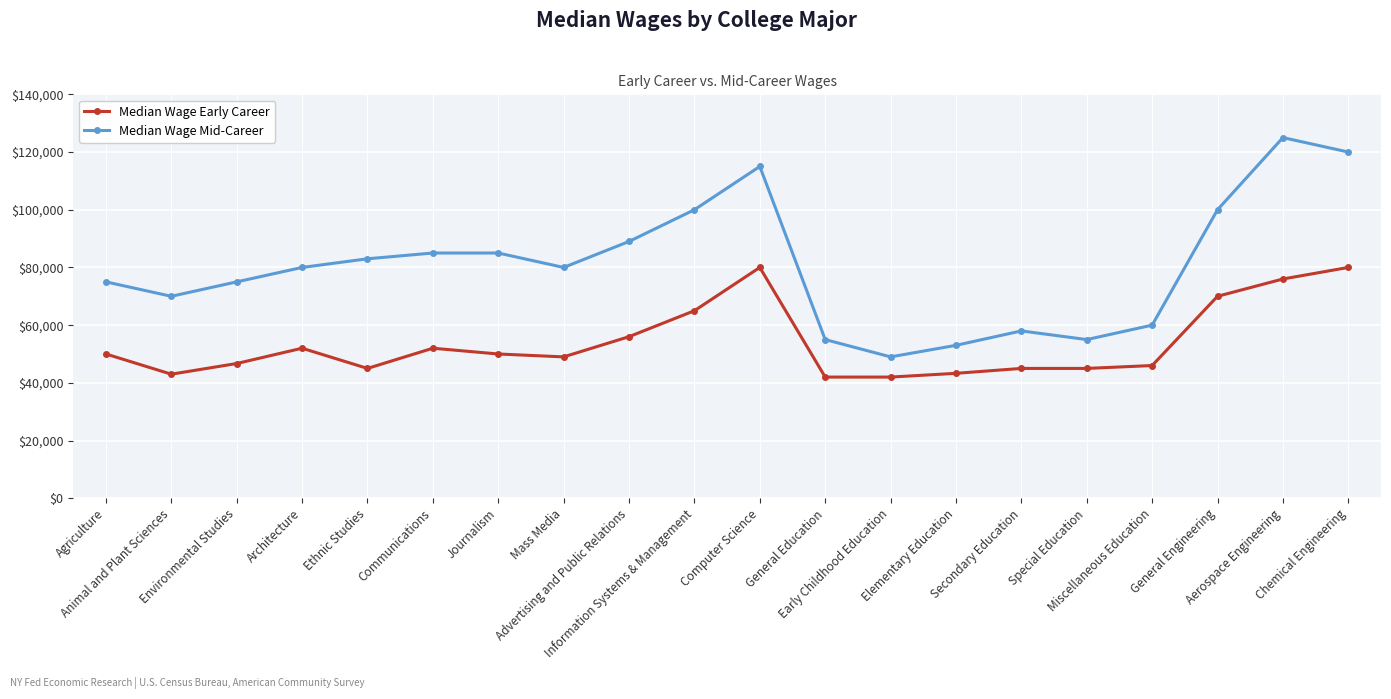

What is the difference between the second highest and second lowest values in the Median Wage Mid-Career series?

67000